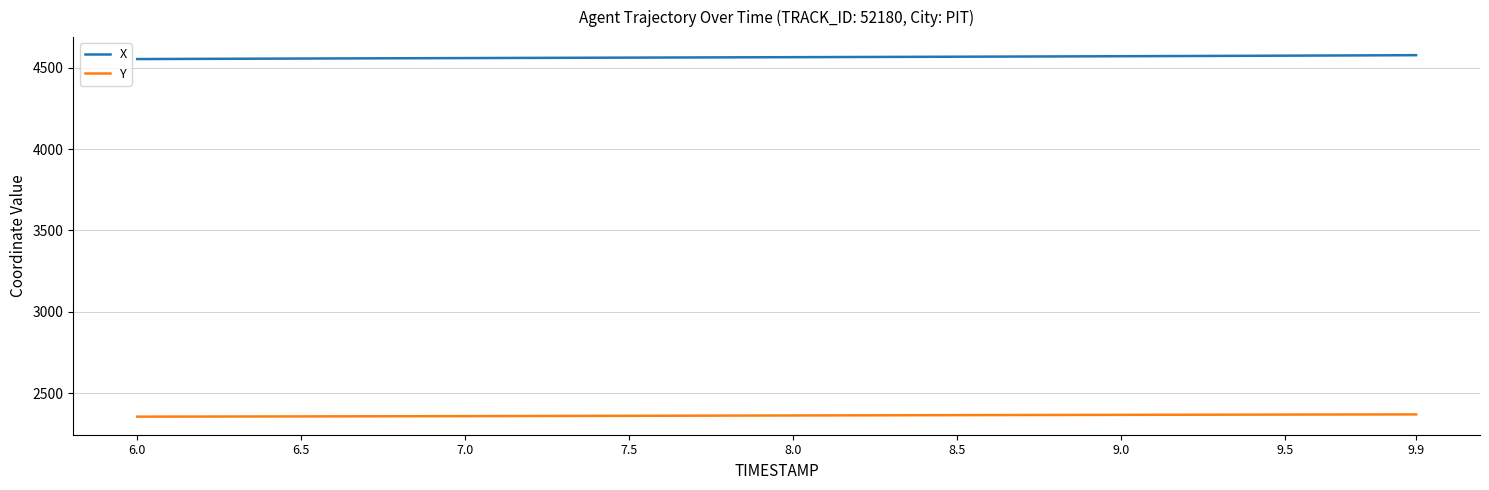

True or false: Y and X cross at least once.

False